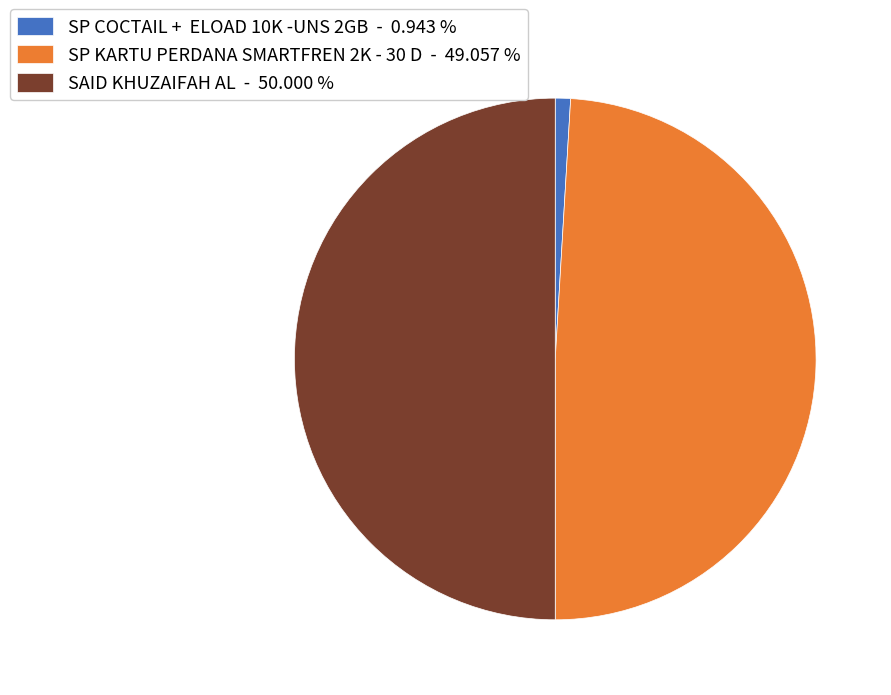

Is SP COCTAIL + ELOAD 10K -UNS 2GB - 0.943 % the majority of the pie?

No